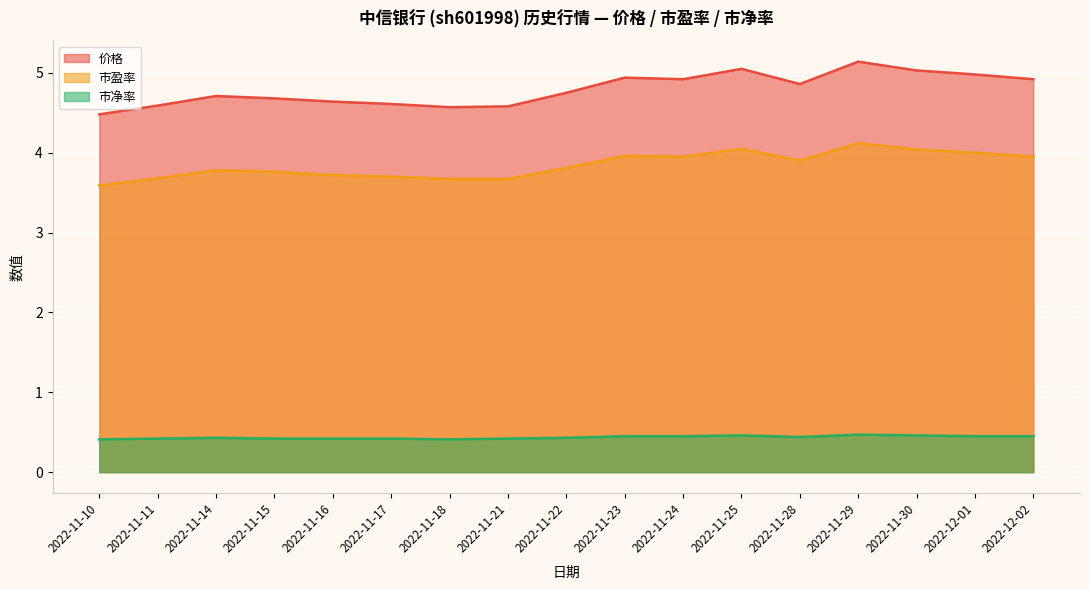

The value of 市盈率 at 2022-11-29 is 6.7. True or false?

False